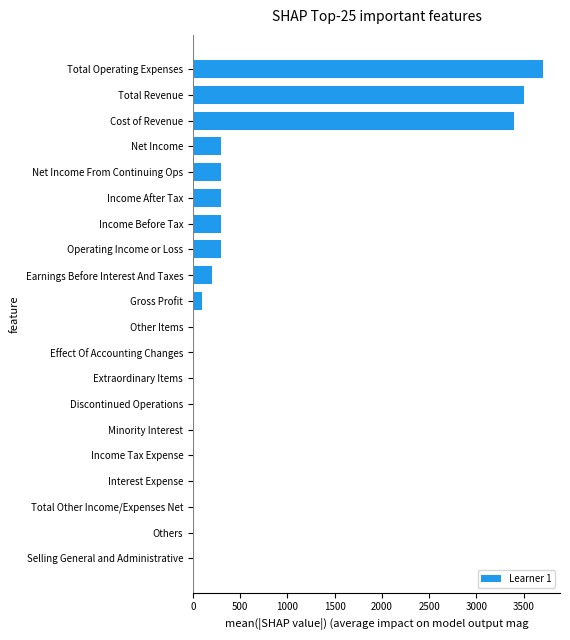

How many distinct data groups are displayed?

1